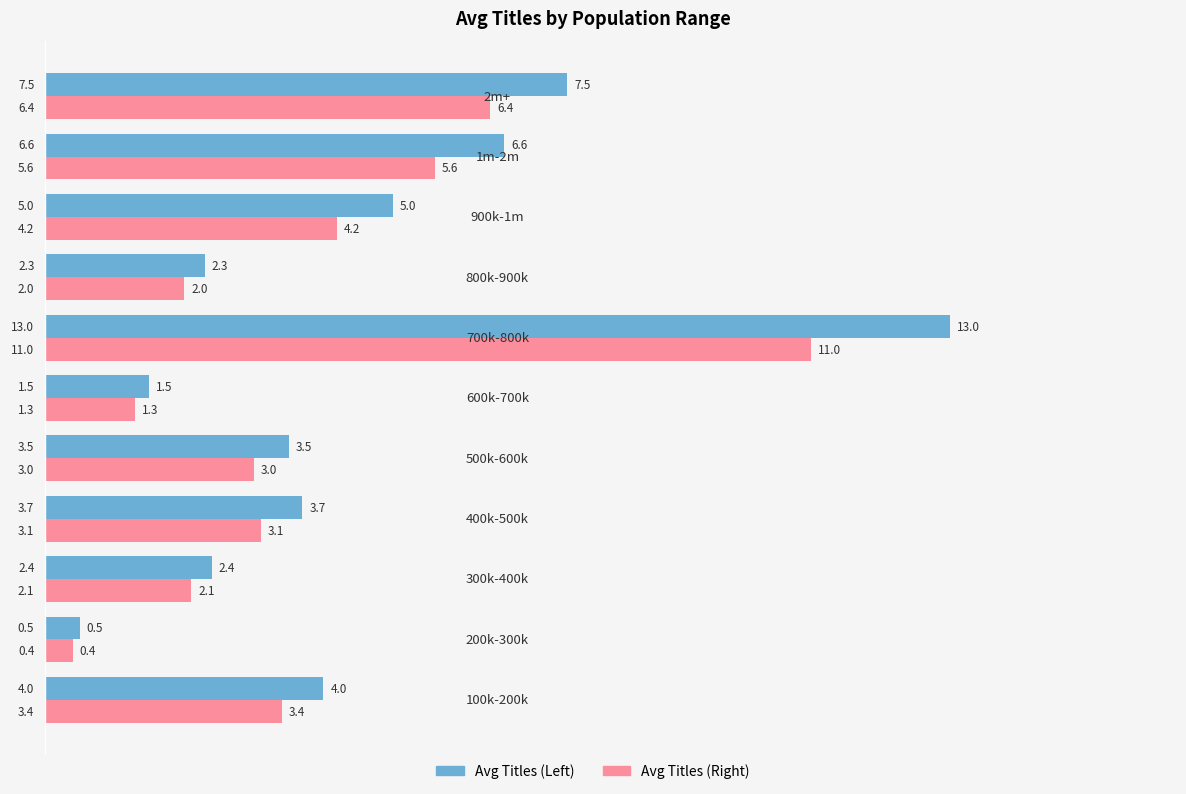

What is the greatest value displayed?

13.0